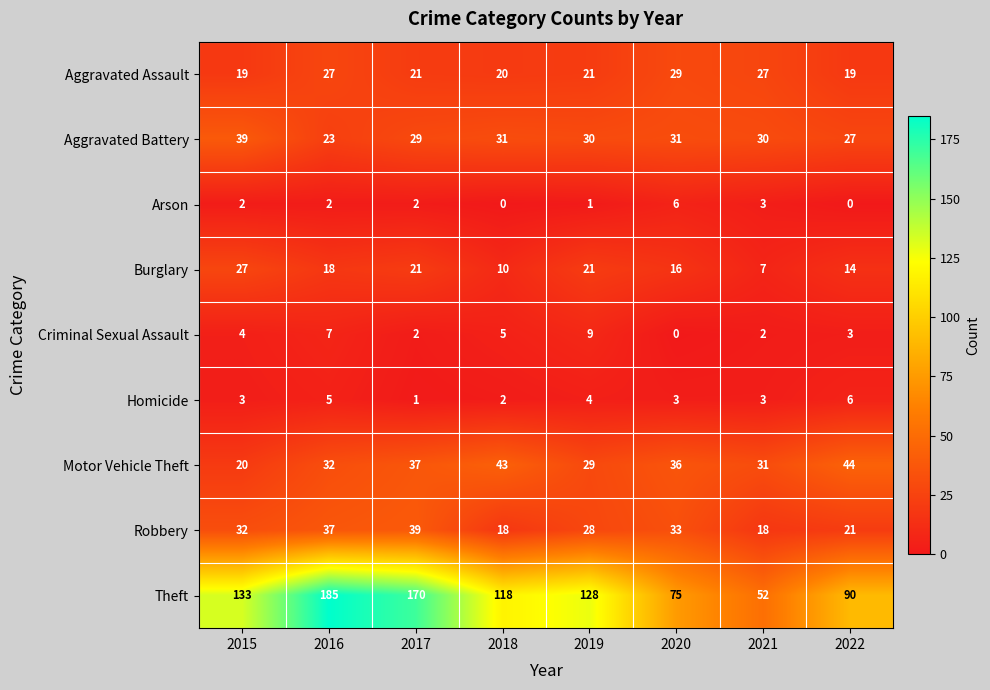

At which label does Burglary reach its minimum?

2021